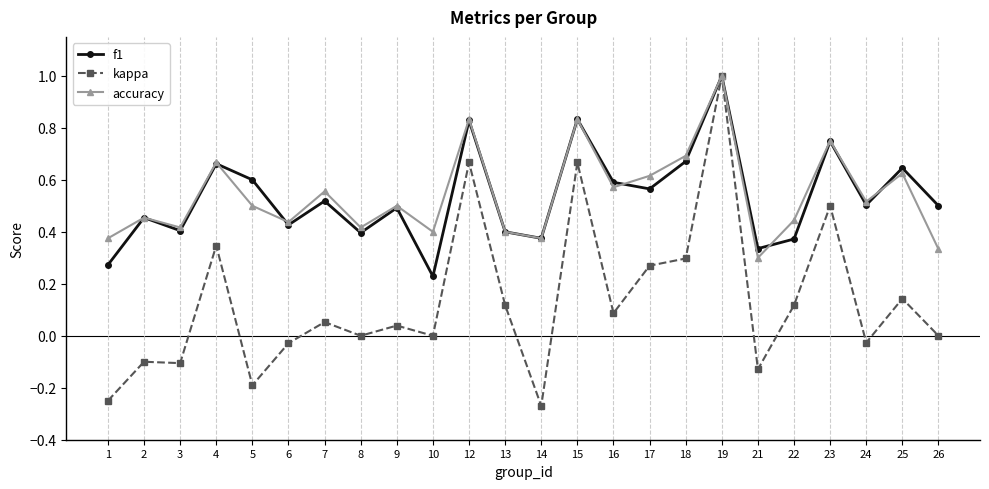

Which series has the largest range (max minus min)?

kappa